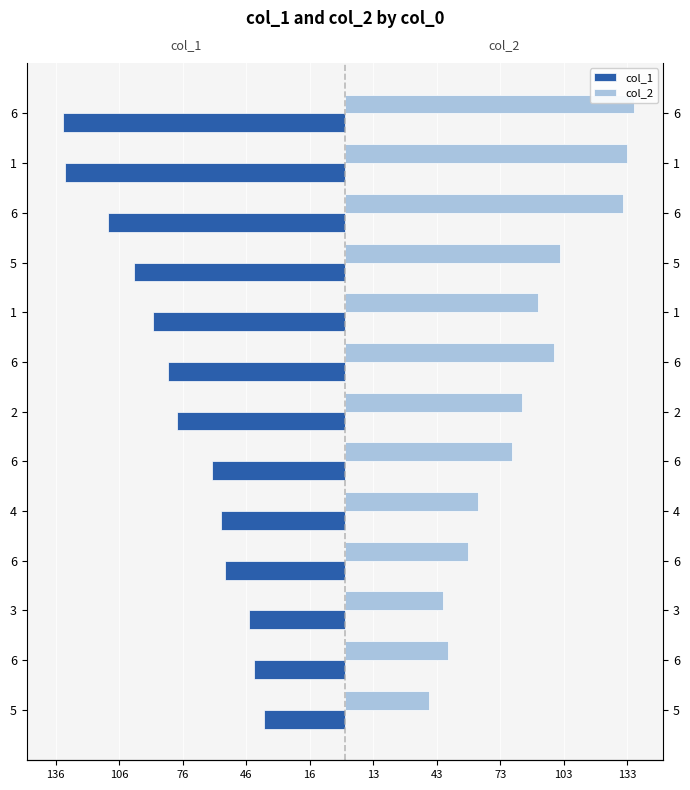

What is the maximum value for col_2?

136.7